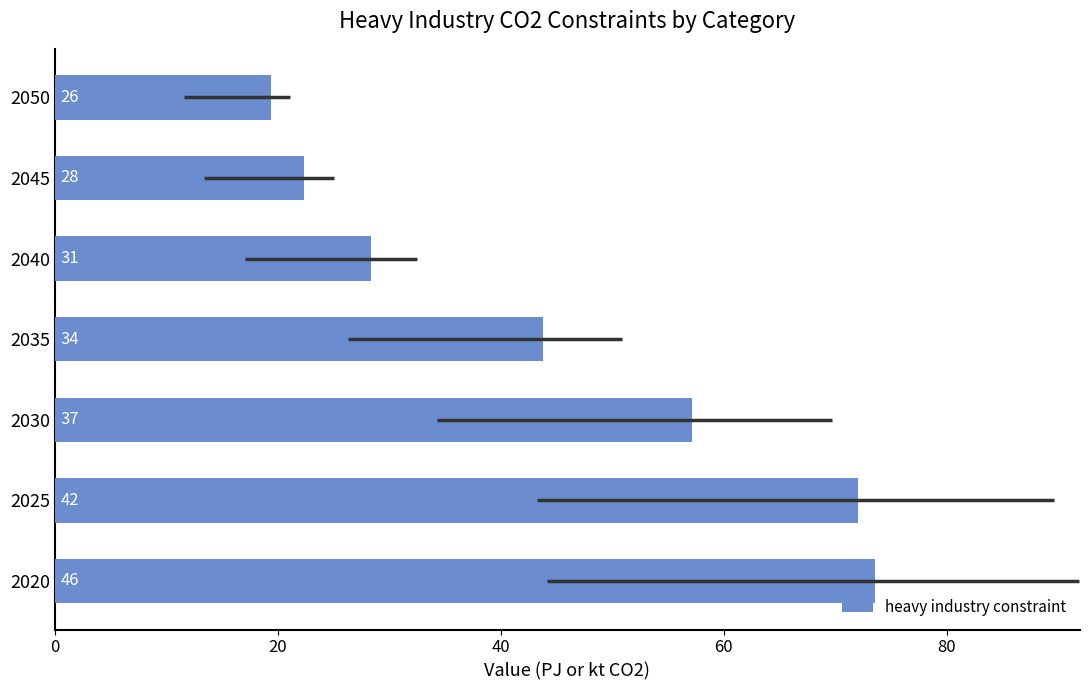

What is the smallest value displayed?

19.4